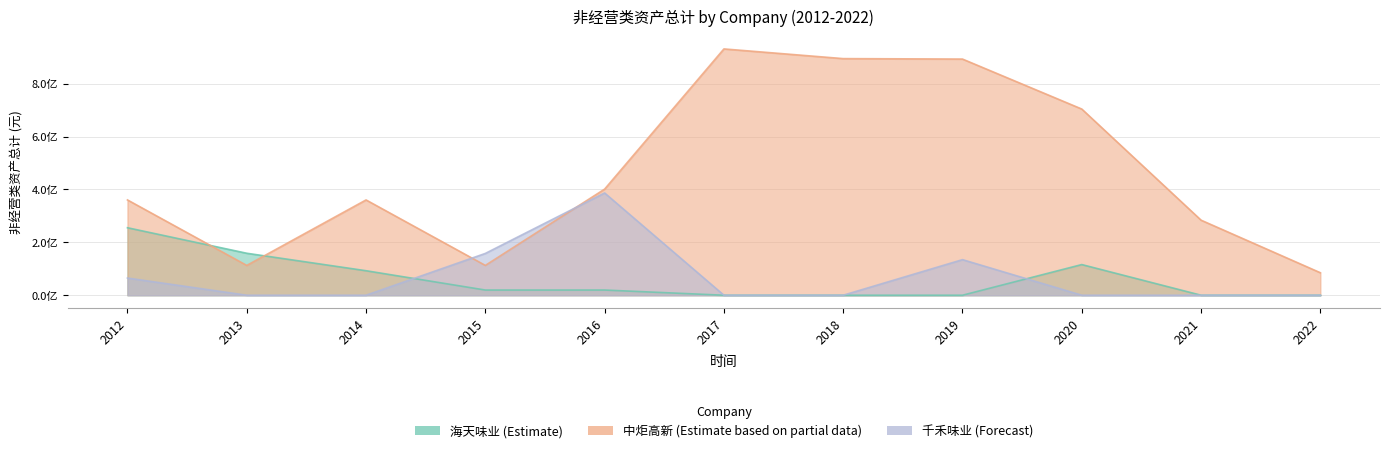

Reading right to left, transcribe all the data shown in this chart.

海天味业: 0.0	0.0	115873800.0	0.0	0.0	0.0	19600000.0	19600000.0	92600000.0	158670173.8	255119256.5
中炬高新: 85000000.0	283690000.0	703806064.7	892732741.7	894432652.4	931062136.6	401136053.5	112678000.0	360237800.0	112678000.0	360237800.0
千禾味业: 0.0	0.0	0.0	134500000.0	0.0	0.0	386525248.6	158004865.8	0.0	0.0	65000000.0